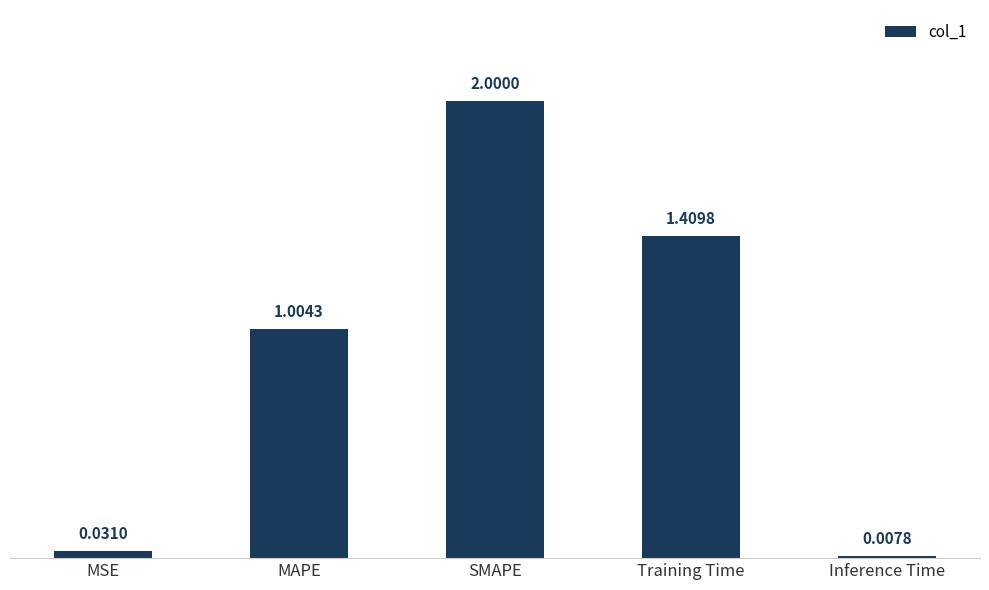

Rank the categories by value from lowest to highest.

Inference Time, MSE, MAPE, Training Time, SMAPE